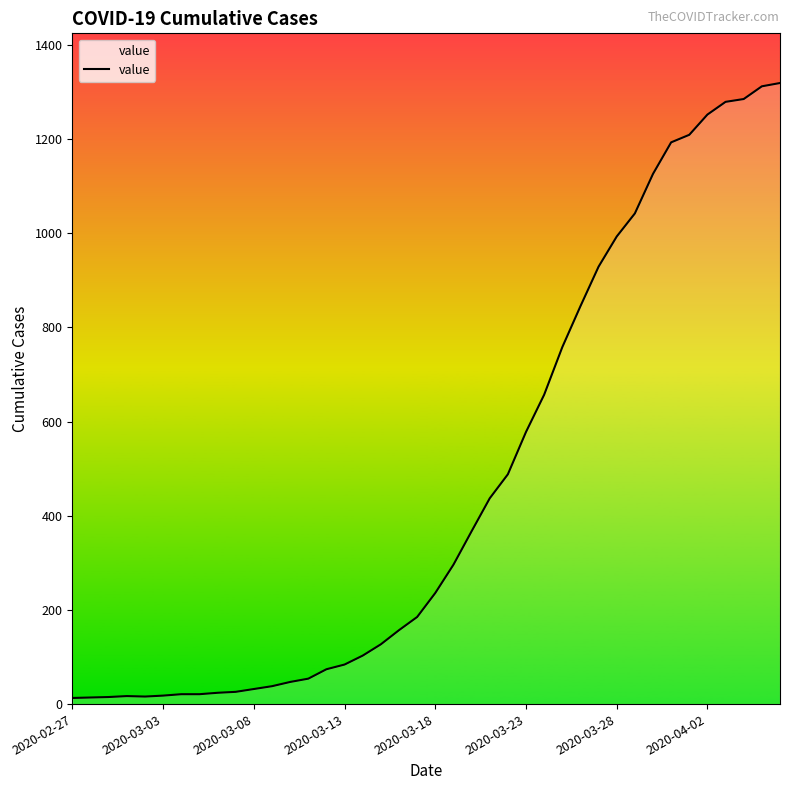

How many distinct data groups are displayed?

1